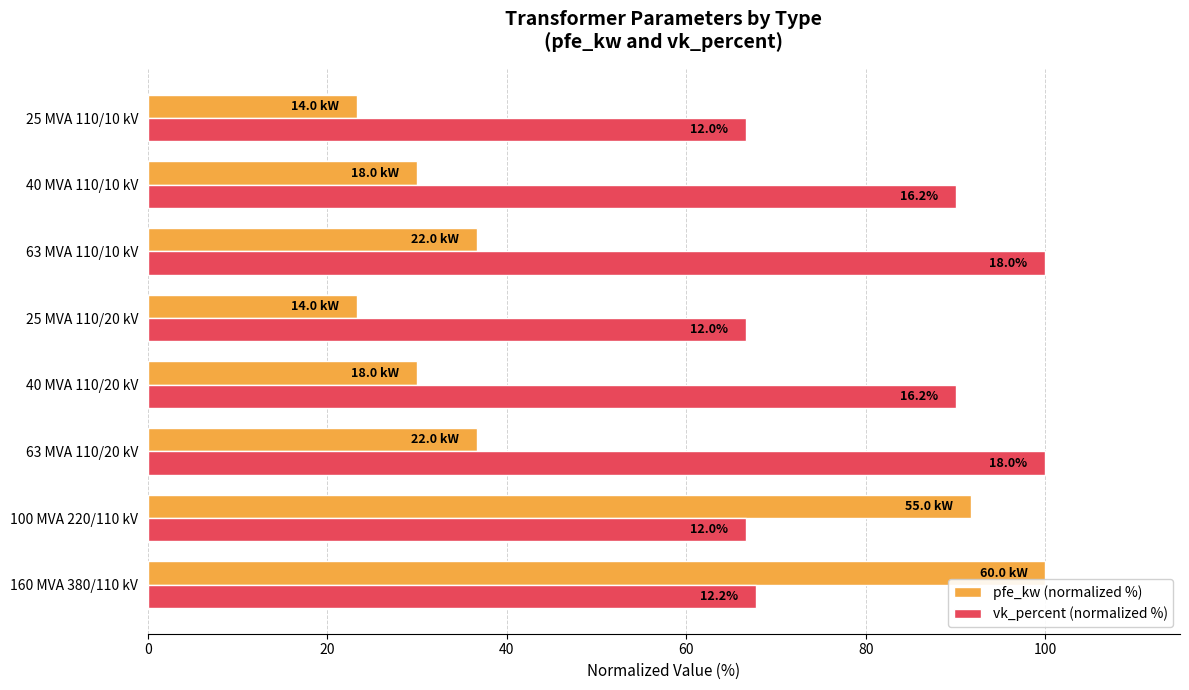

What are all the series names shown in the legend?

pfe_kw (normalized %), vk_percent (normalized %)